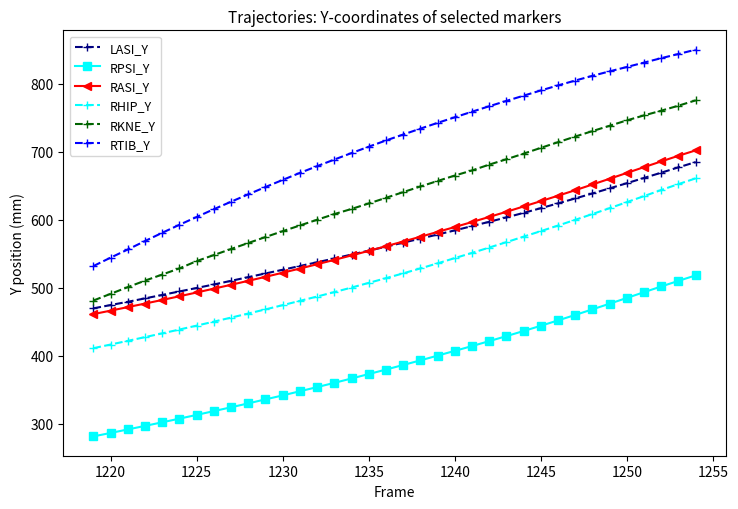

What is the minimum value for RTIB_Y?

532.1